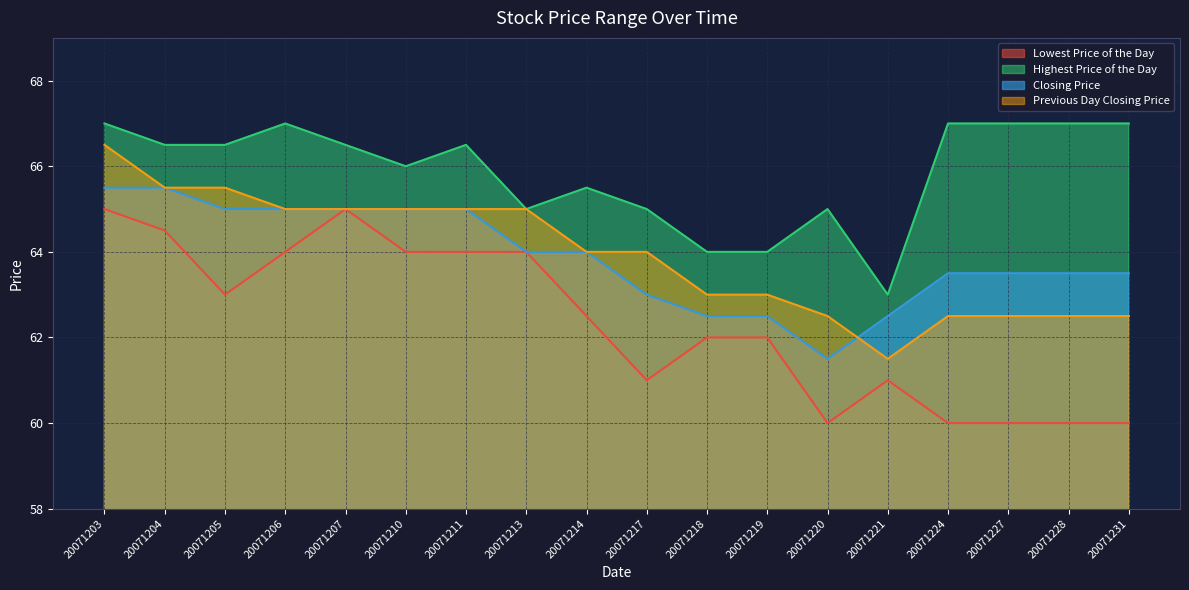

In Highest Price of the Day, how many points are higher than both neighbors (excluding endpoints)?

4